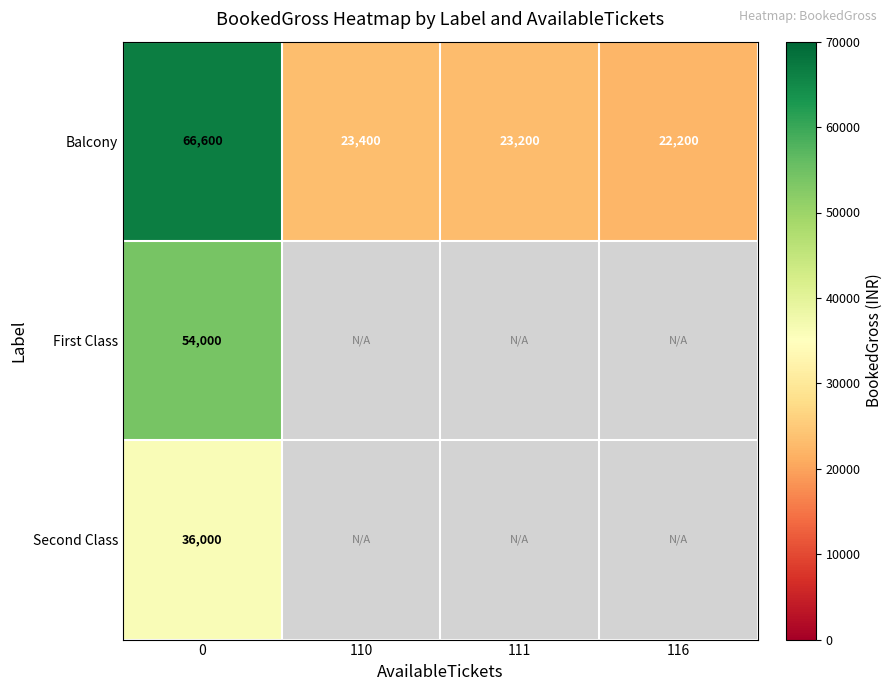

At 0, list the series in order from largest to smallest.

Balcony, First Class, Second Class